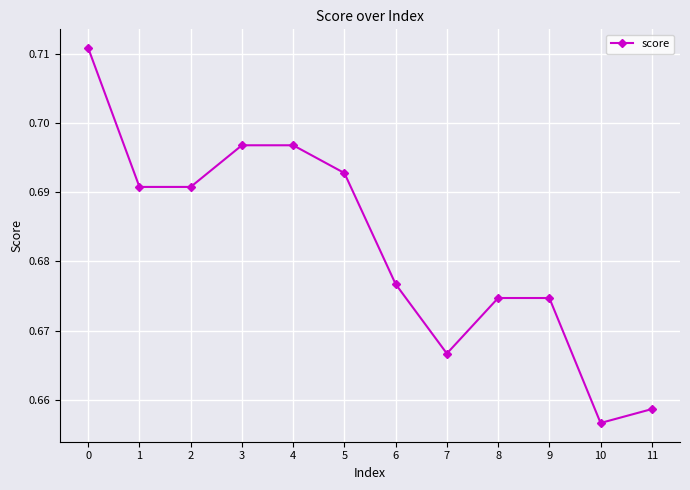

How many values are between 0 and 1?

12